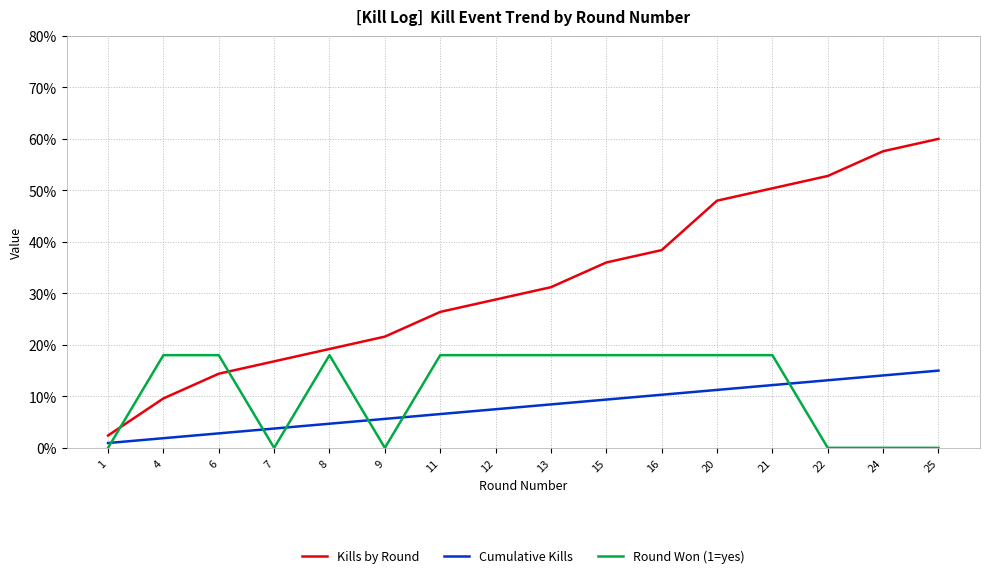

Rank the categories by Kills by Round value from lowest to highest.

1, 4, 6, 7, 8, 9, 11, 12, 13, 15, 16, 20, 21, 22, 24, 25